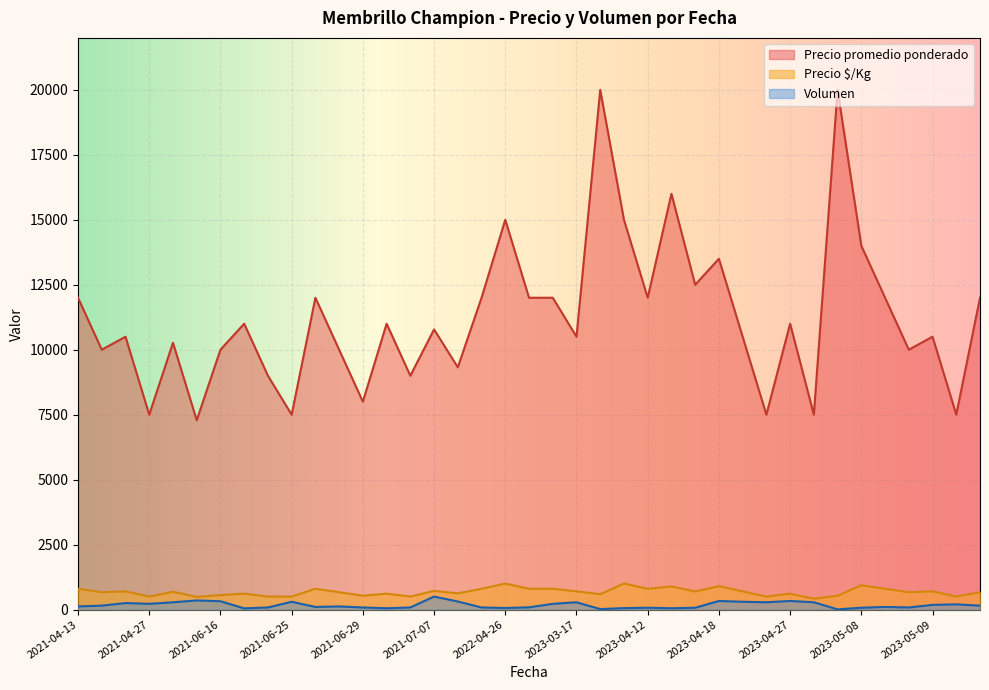

What is the approximate value of Precio $/Kg at 2021-06-16?

556